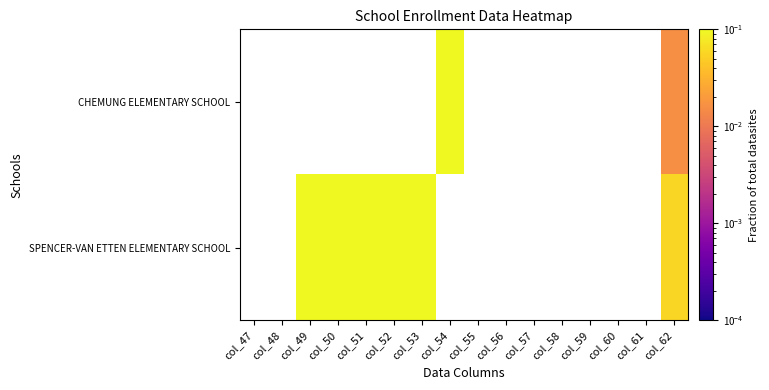

How many positive values does the SPENCER-VAN ETTEN ELEMENTARY SCHOOL series have?

6